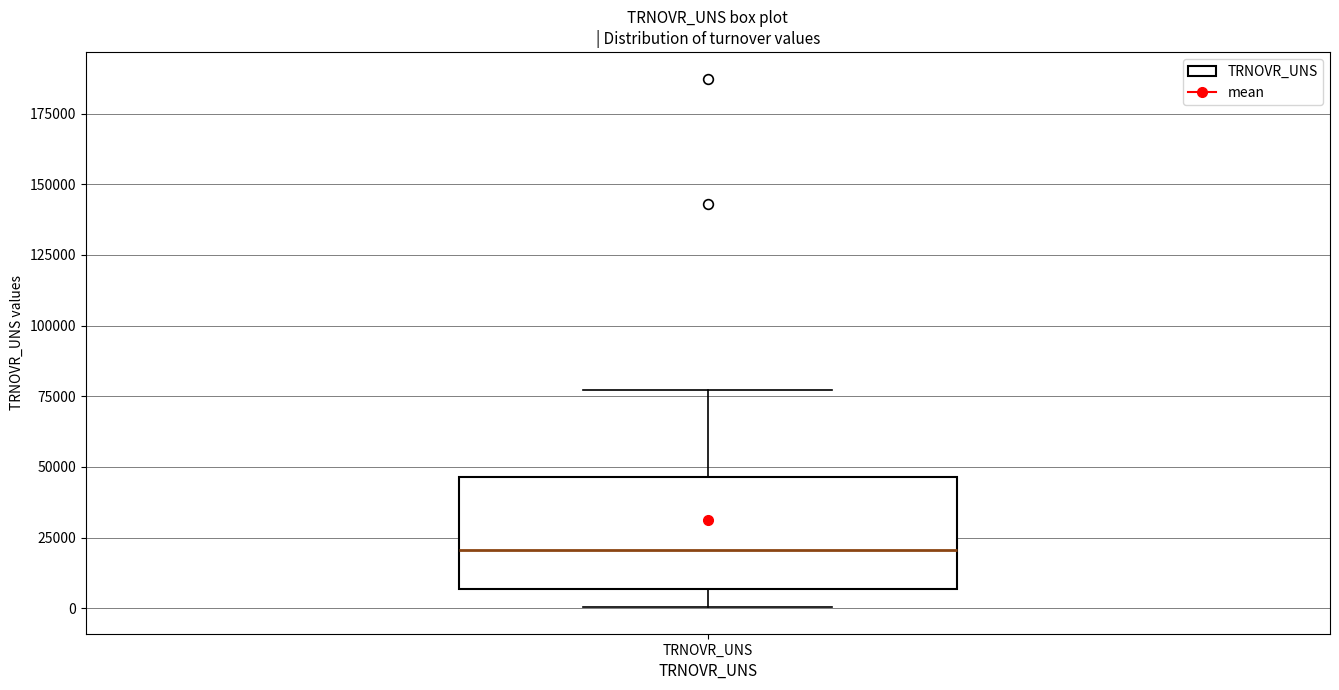

Transcribe this box plot: give where the median line is, the range the box spans, and where the two whiskers end, as read against the y-axis. The values are not printed on the chart, so give them approximately, as read against the axis.

median 20000, box 5000 to 45000, whiskers 0 to 75000